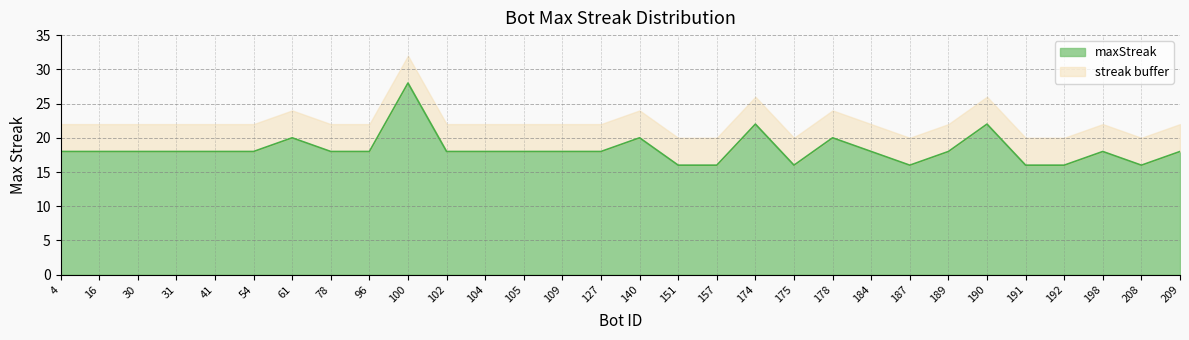

List the labels in order of value, smallest first.

151, 157, 175, 187, 191, 192, 208, 4, 16, 30, 31, 41, 54, 78, 96, 102, 104, 105, 109, 127, 184, 189, 198, 209, 61, 140, 178, 174, 190, 100